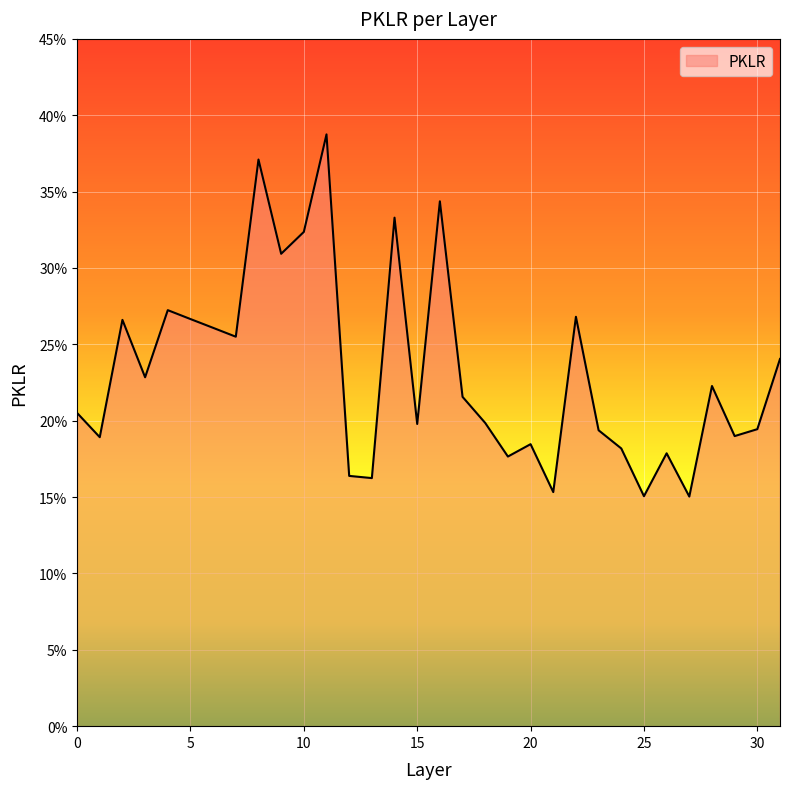

Rank the categories by value from lowest to highest.

27, 25, 21, 13, 12, 19, 26, 24, 20, 1, 29, 23, 30, 15, 18, 0, 17, 28, 3, 31, 7, 6, 2, 5, 22, 4, 9, 10, 14, 16, 8, 11